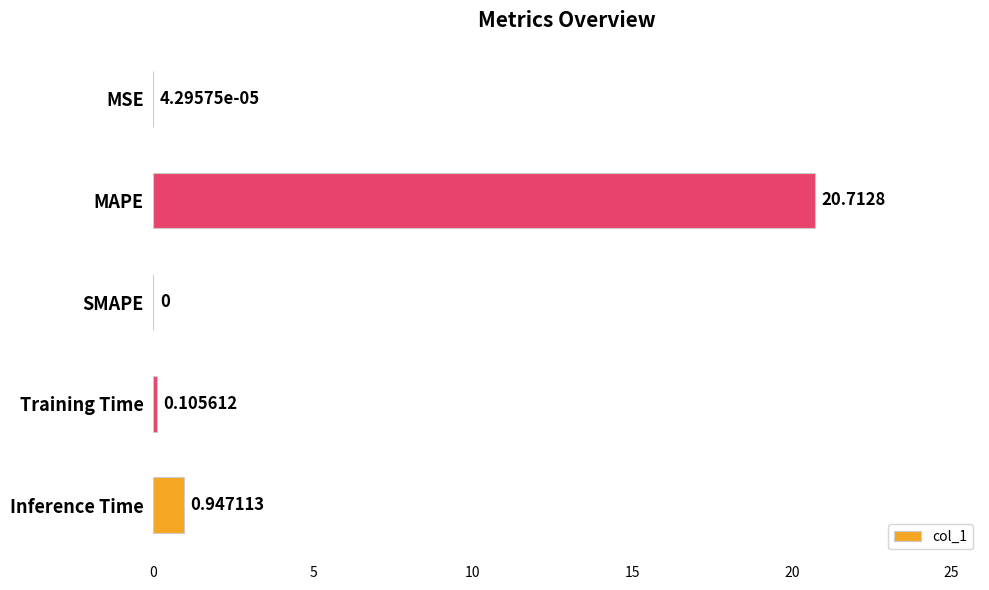

Where is the data nearest to the value 10?

Inference Time